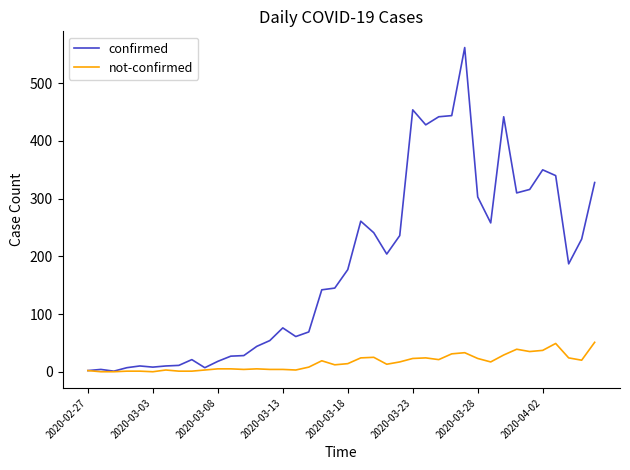

What is the maximum value shown in the chart?

562